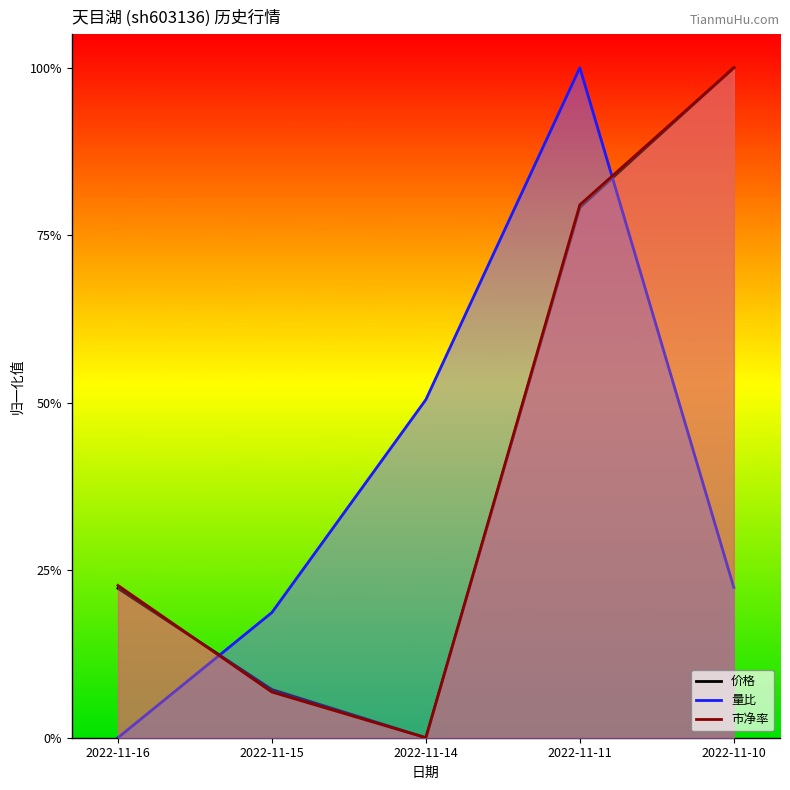

Is it true that 量比 equals 0.1 at 2022-11-15?

False